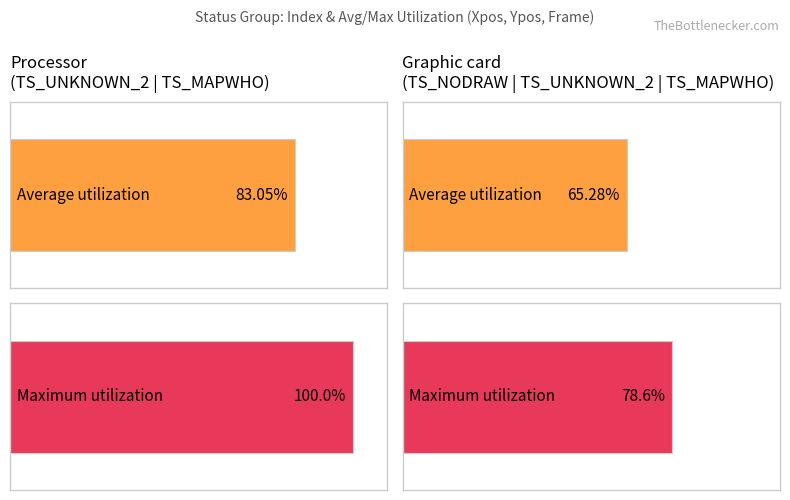

How many bars are there in each group?

2